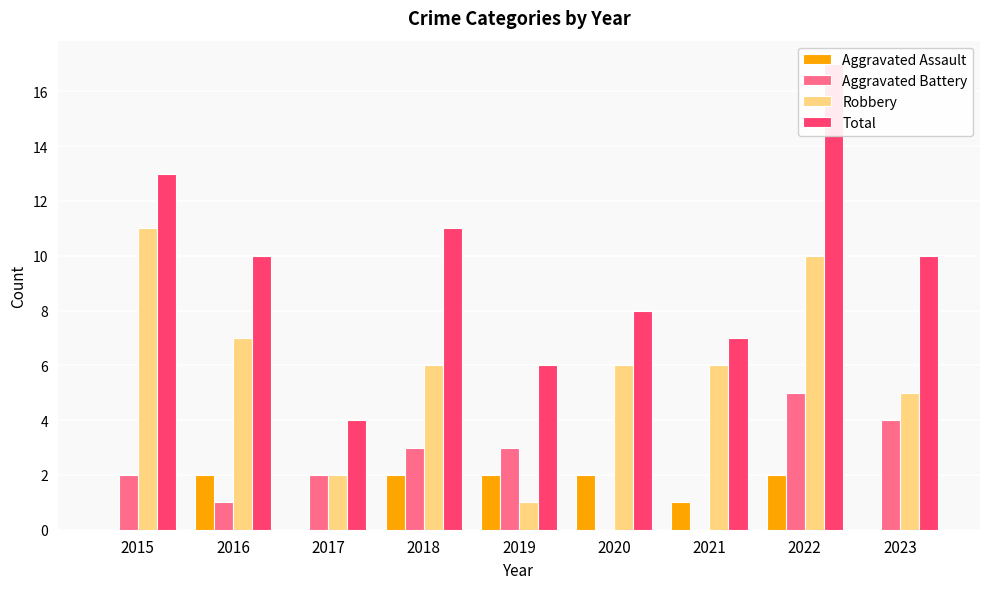

True or false: Aggravated Battery has a value of -2 at 2020.

False